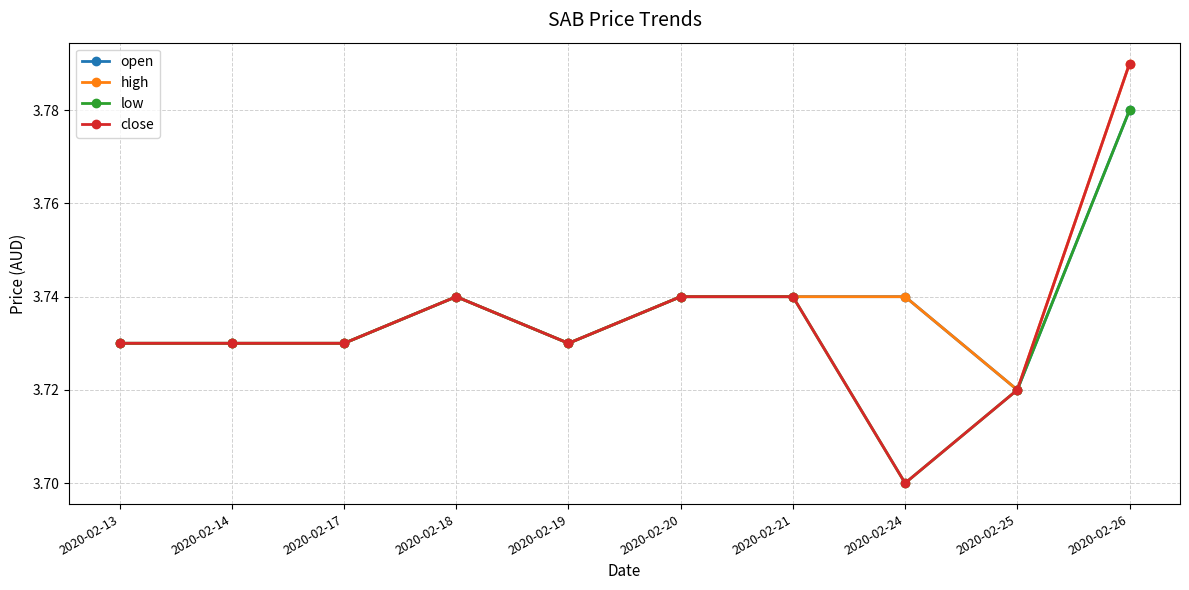

At how many categories does at least one series exceed 3?

10